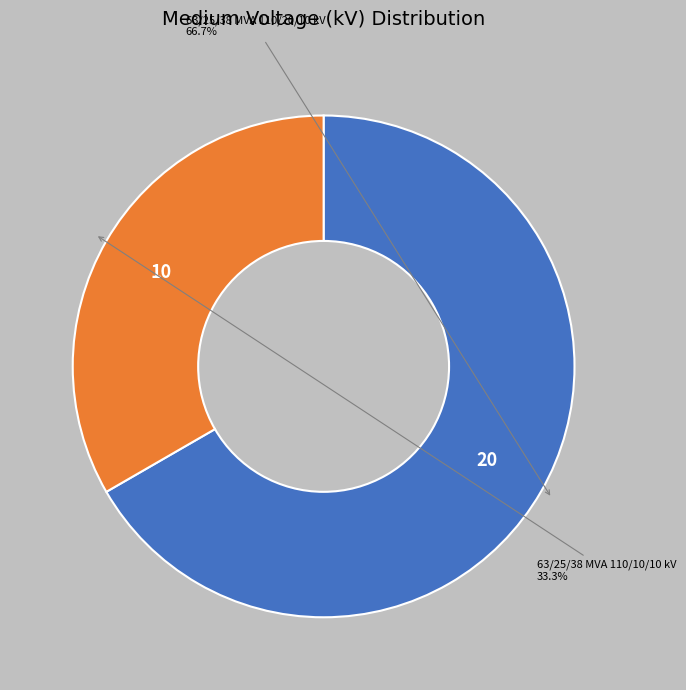

To the nearest percent, what is the average slice percentage?

50%